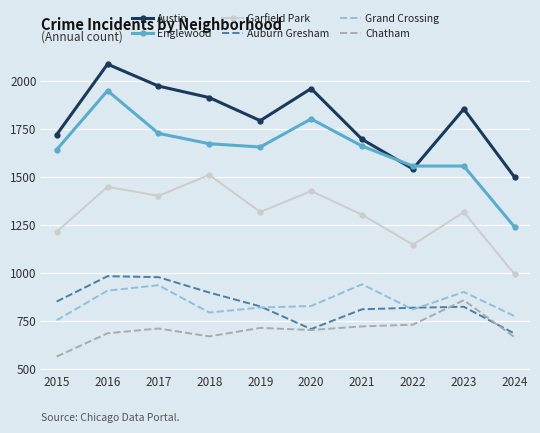

At which label does Austin reach its peak?

2016